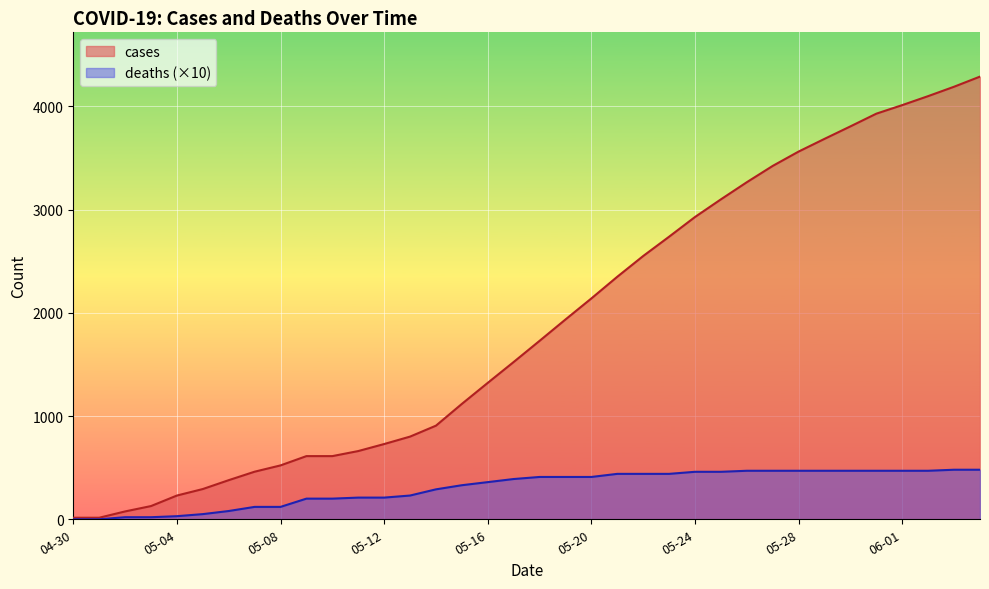

The value of deaths (×10) at 05-08 is 120. True or false?

True